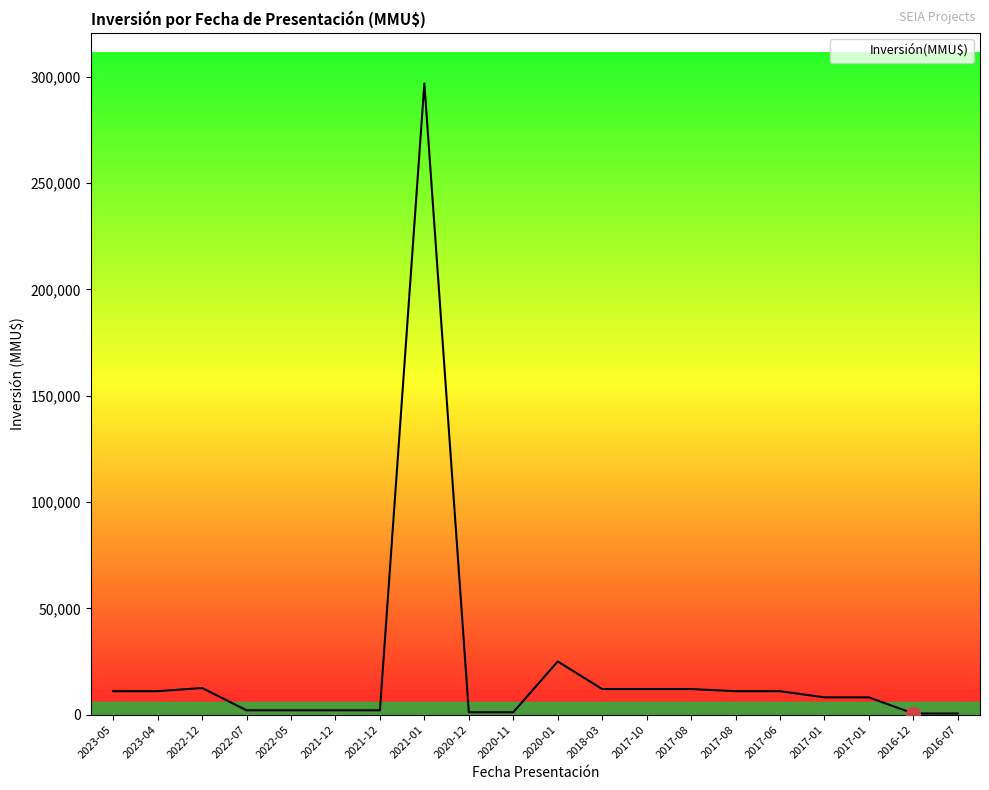

Is this an area chart (filled region under the line)?

No